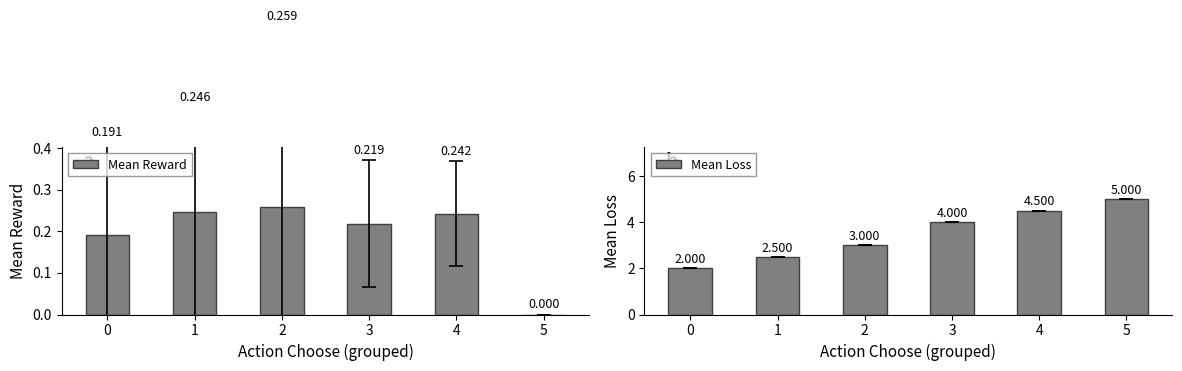

Read the Mean Loss value at 4.

4.5